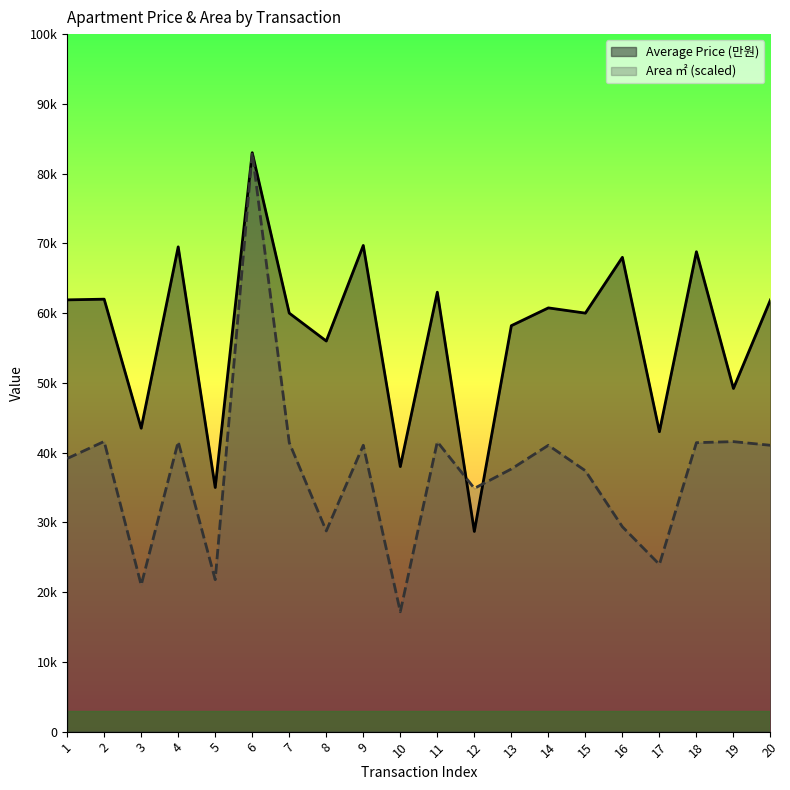

What is the minimum value shown in the chart?

17182.5